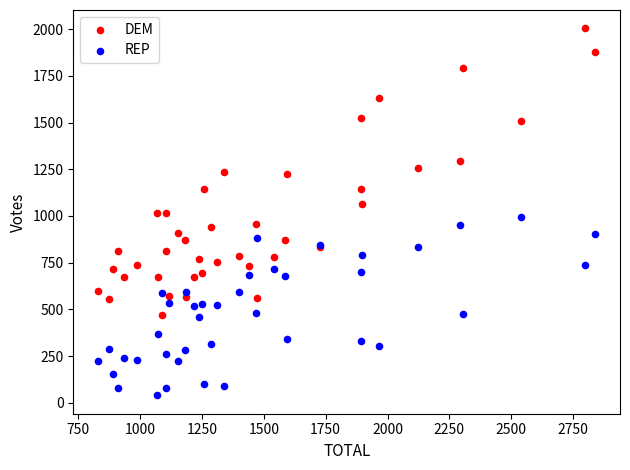

What is the X range (max minus min) for the scatter plot?

2008.4